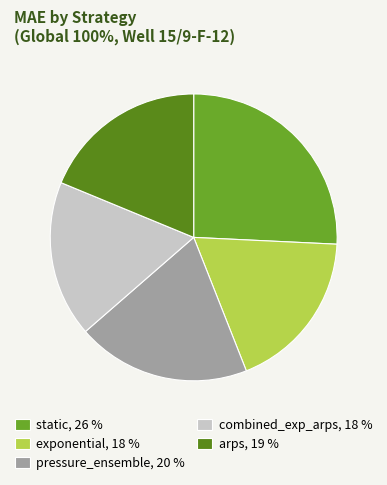

Approximately how many times larger is the value at arps compared to exponential?

1.0